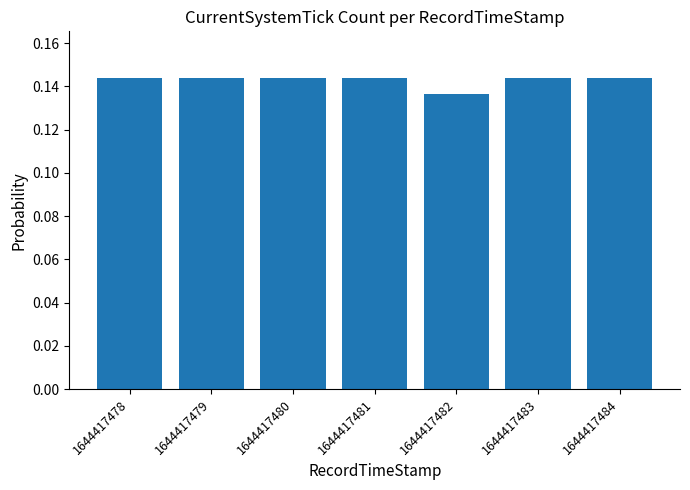

How many values are between 0 and 1?

7